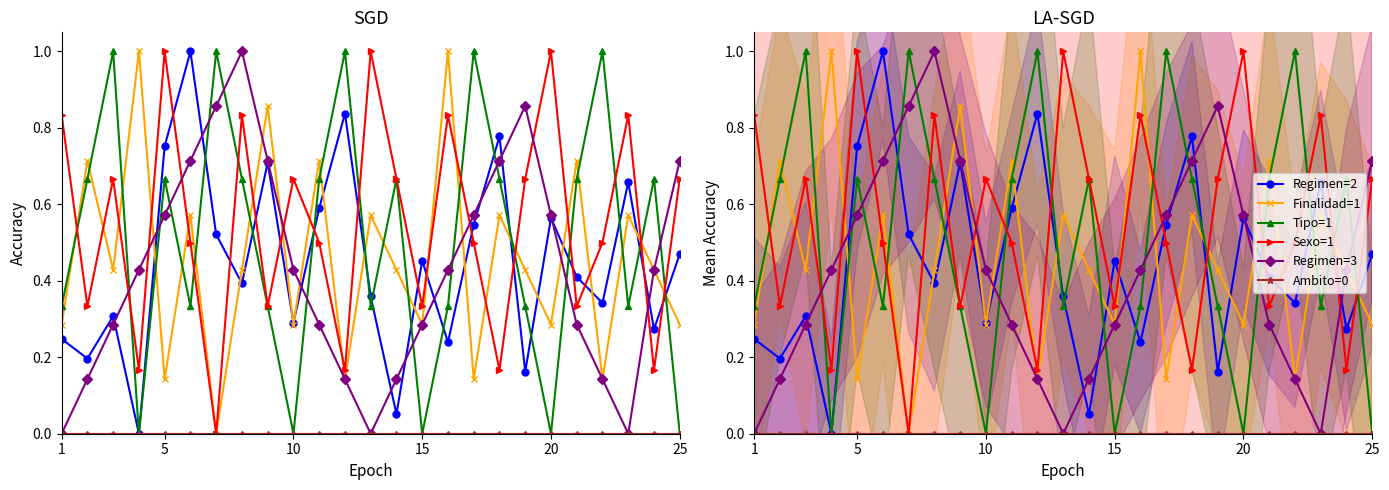

True or false: Tipo=1 and Ambito=0 intersect in this chart.

False